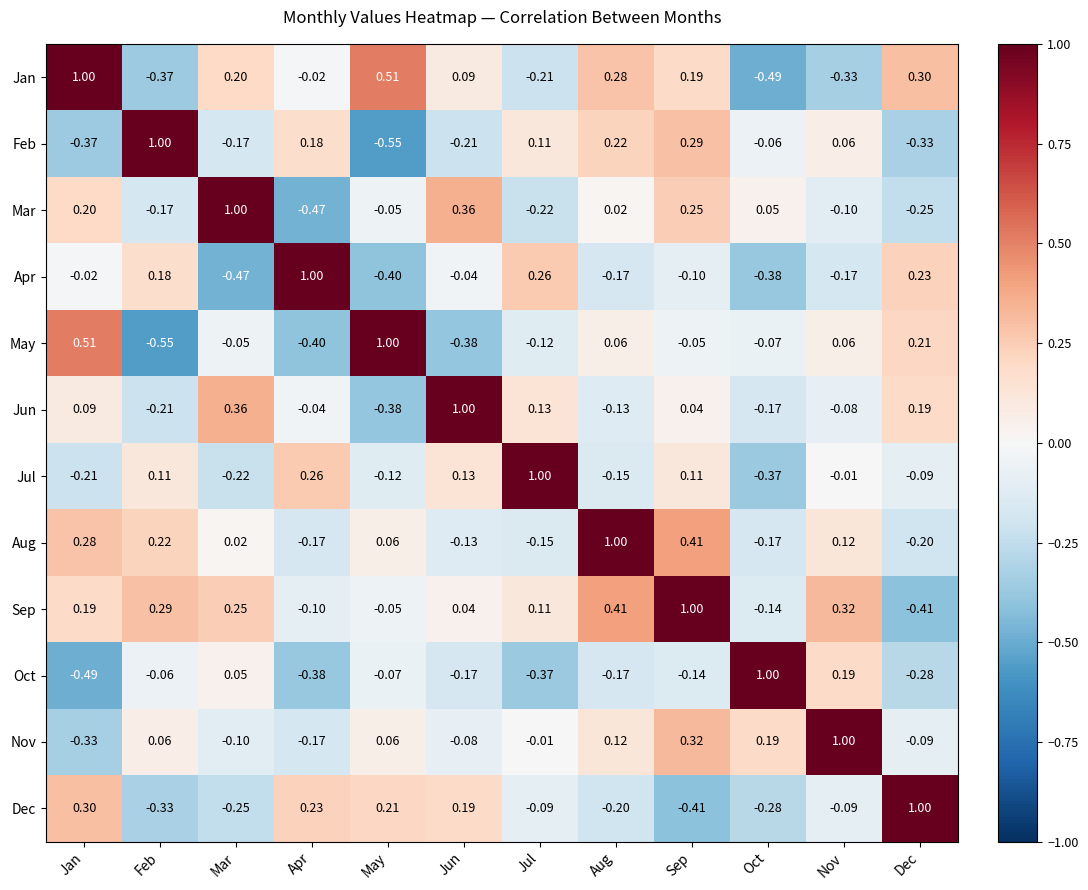

Where does the Nov series first go above 0?

Feb